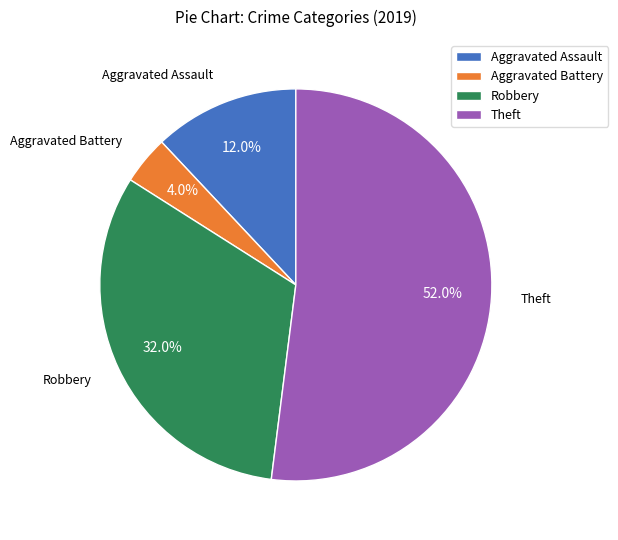

Does any single category account for the majority?

Yes